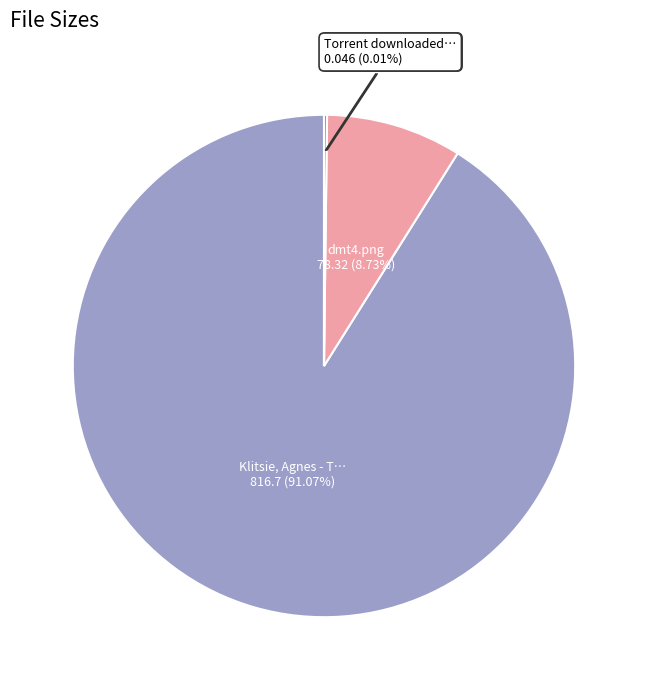

Is there a majority slice in this chart?

Yes